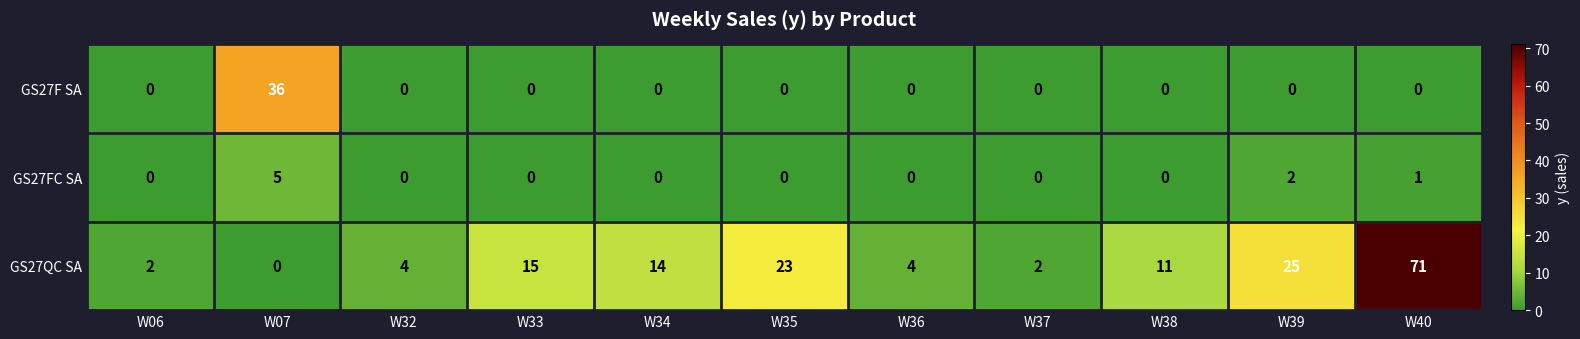

Rank the series at W39 from lowest to highest value.

GS27F SA, GS27FC SA, GS27QC SA